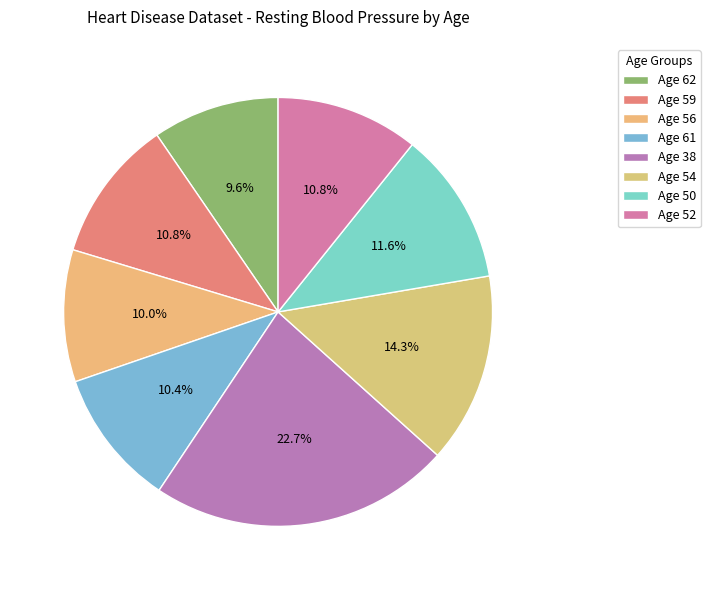

Count the number of slices in the pie.

8